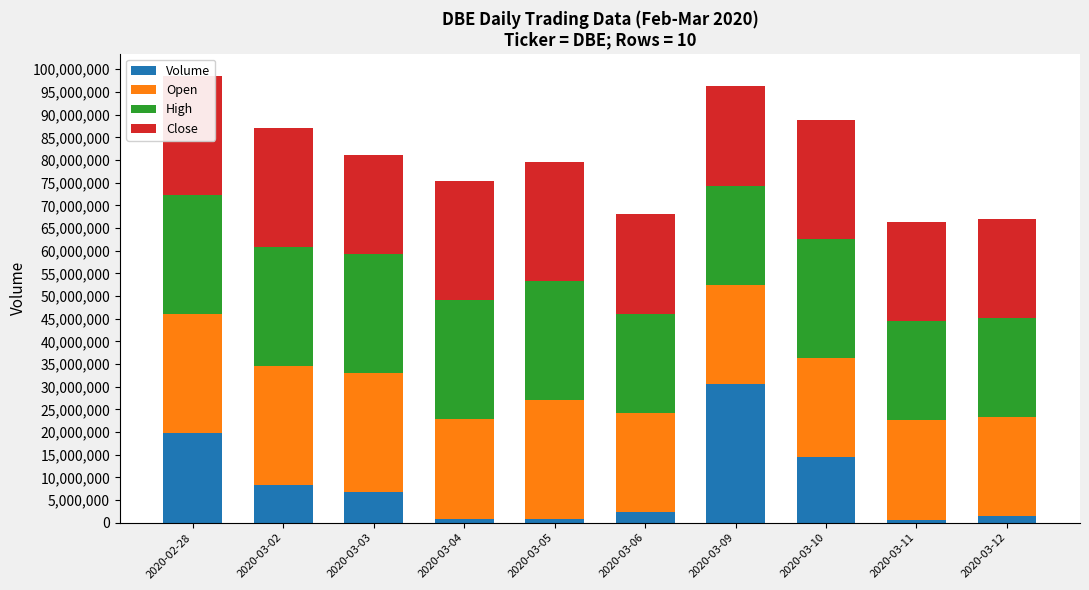

True or false: High has a value of 41128466.1 at 2020-03-04.

False